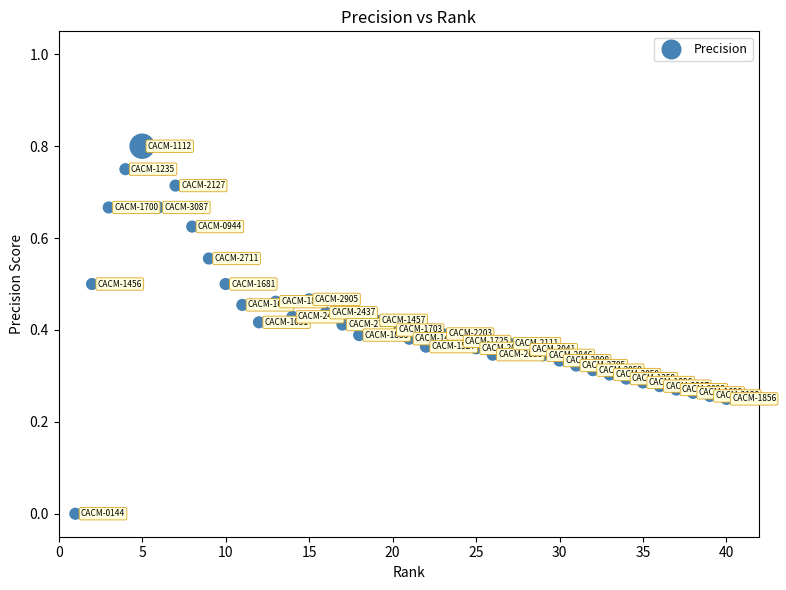

What is the range of X values (max minus min)?

39.0